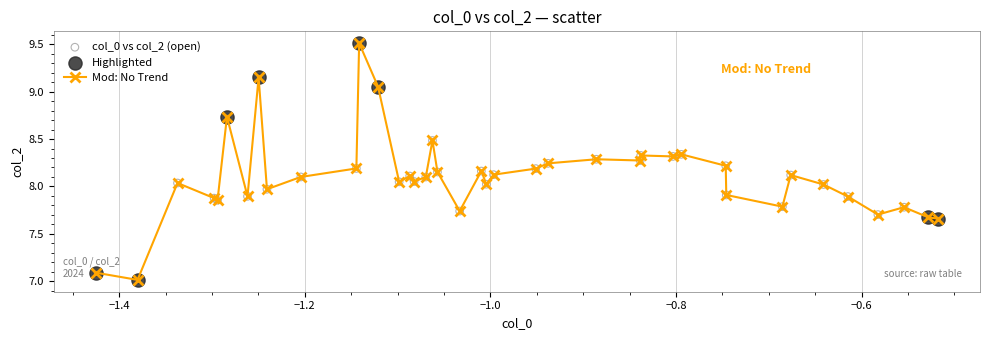

True or false: the data has more than 1 interior local peaks.

True